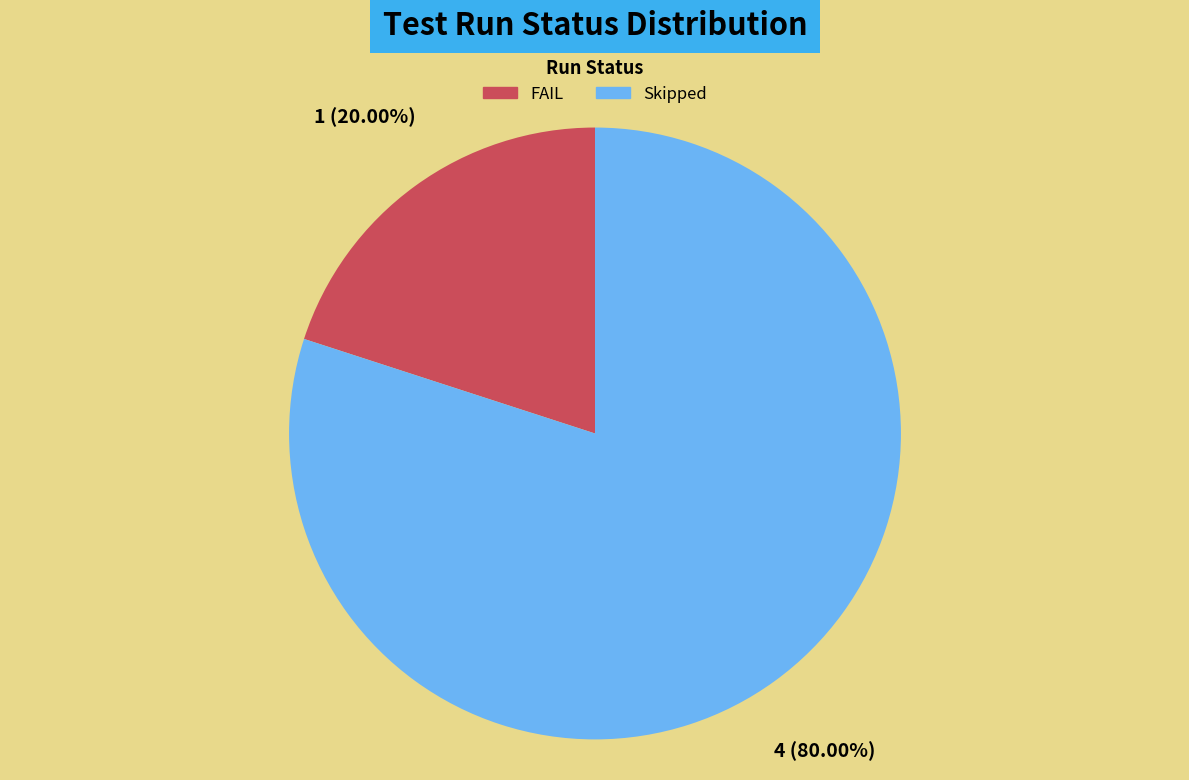

To the nearest percent, what is the combined percentage of Skipped and FAIL?

100%